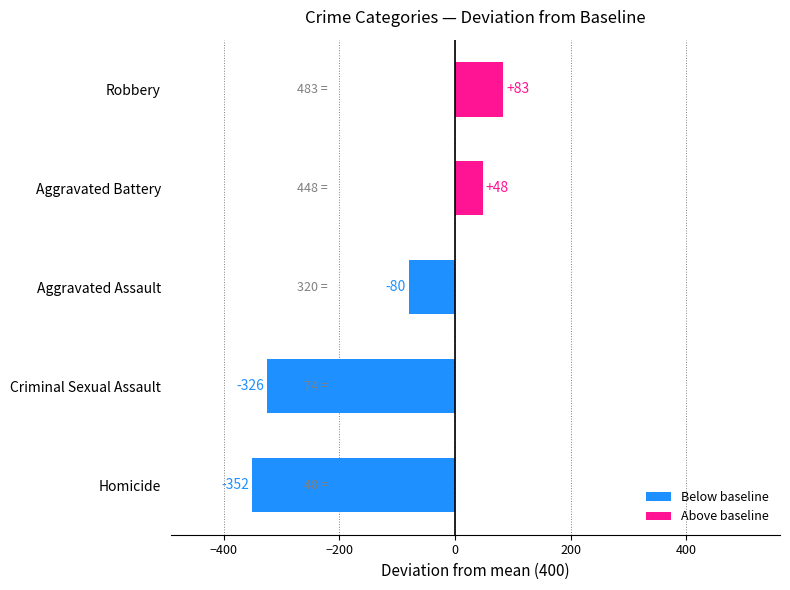

Rank the categories by value from highest to lowest.

Robbery, Aggravated Battery, Aggravated Assault, Criminal Sexual Assault, Homicide